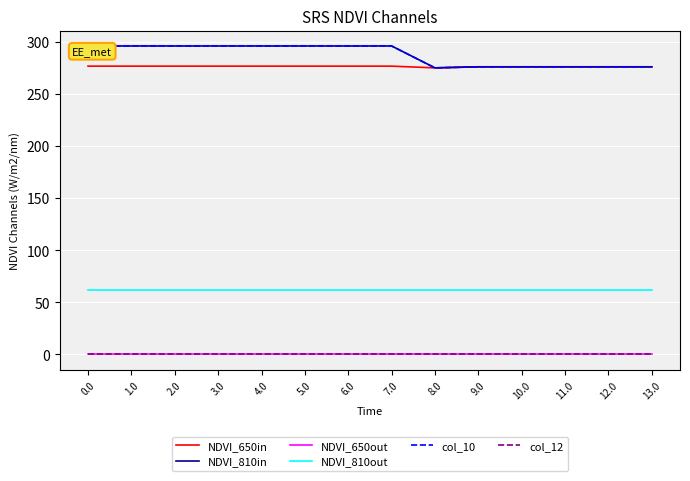

What is the greatest value displayed?

296.0